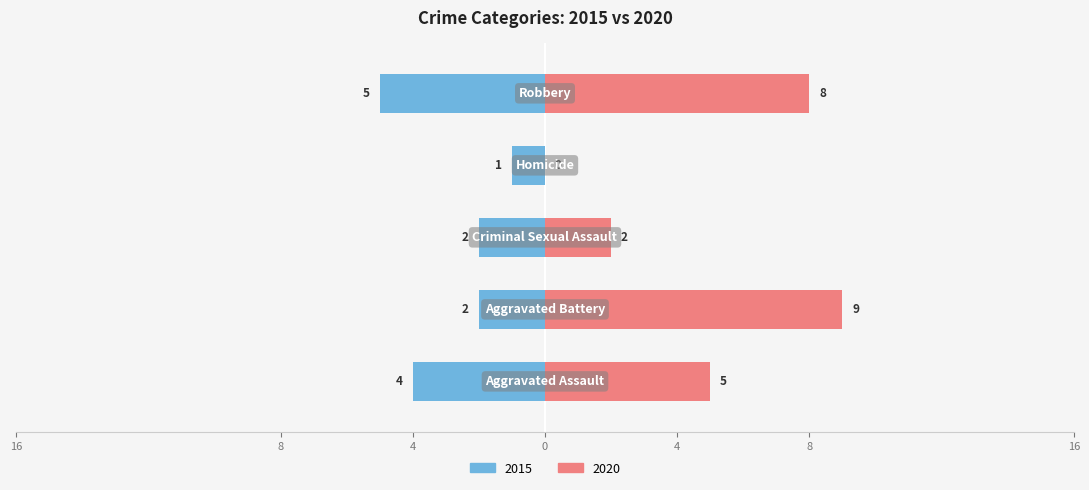

What are all the series names shown in the legend?

2015, 2020